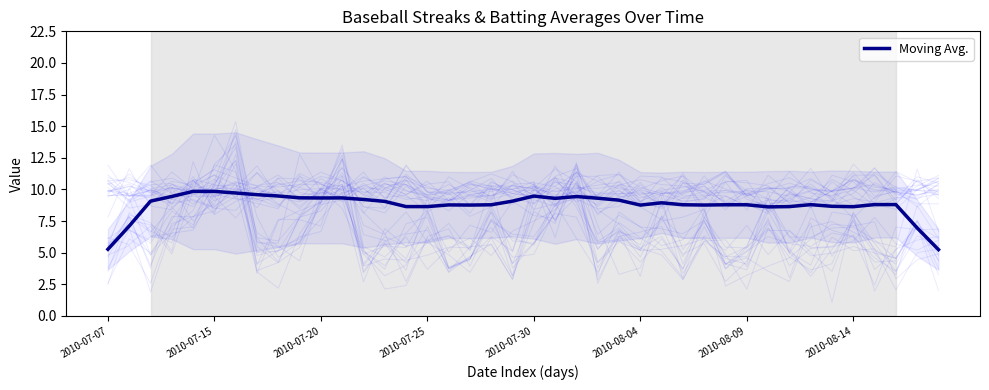

Between 2010-07-25 and 16, which is larger?

2010-07-25